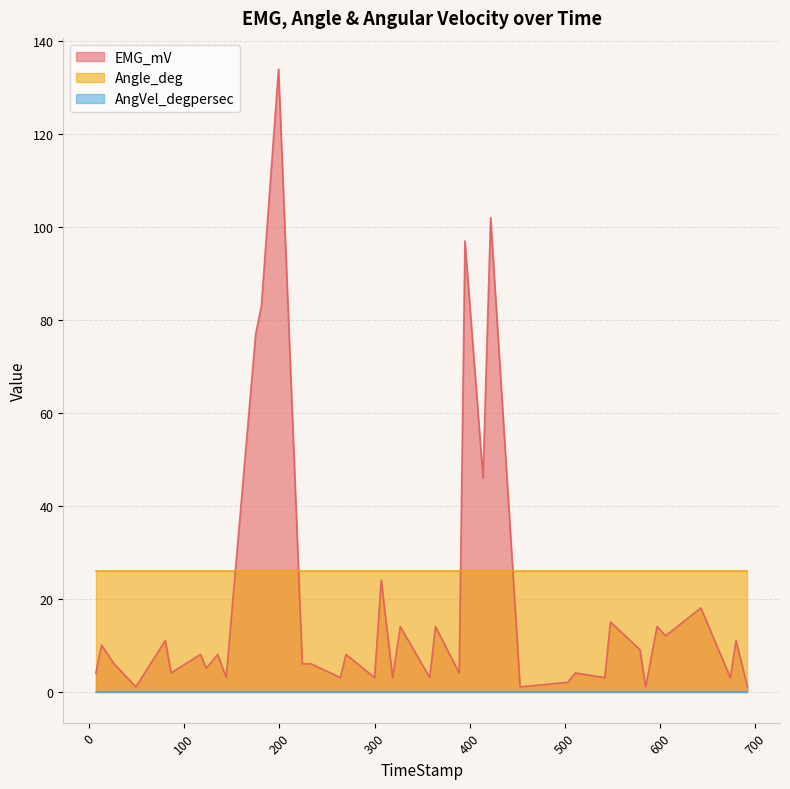

True or false: Angle_deg has more than 0 interior local peaks.

False